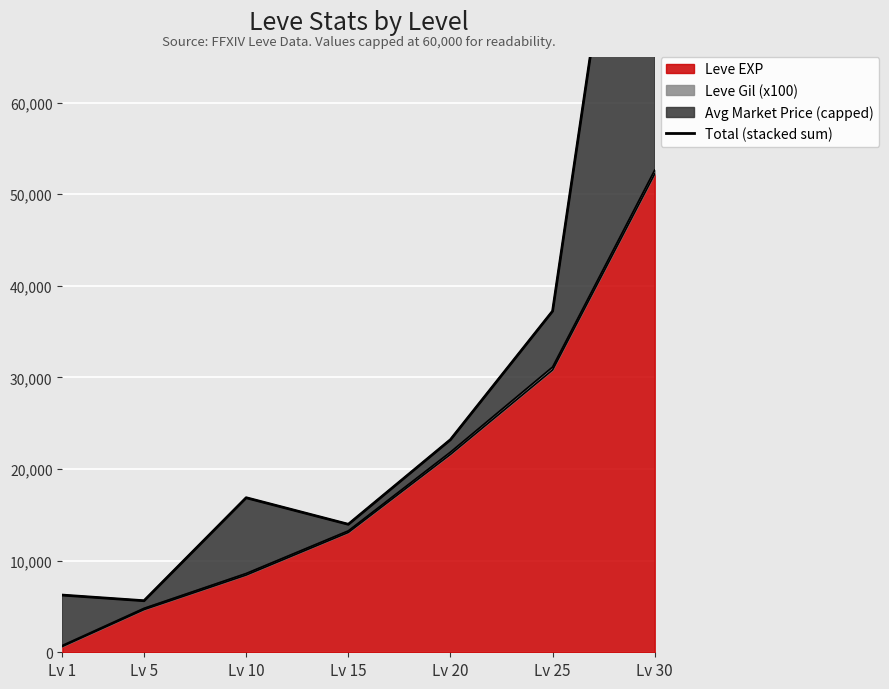

List the labels in order of value, smallest first.

Lv 5, Lv 1, Lv 15, Lv 10, Lv 20, Lv 25, Lv 30